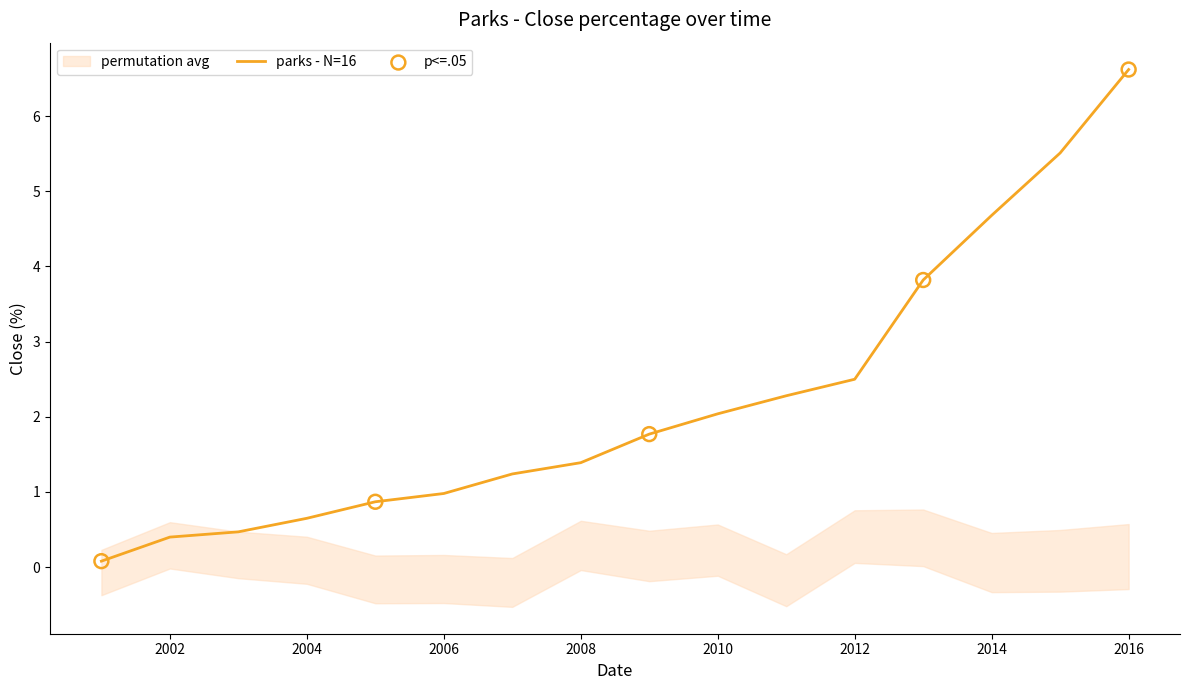

Which has a higher value, 2006 or 2007?

2007